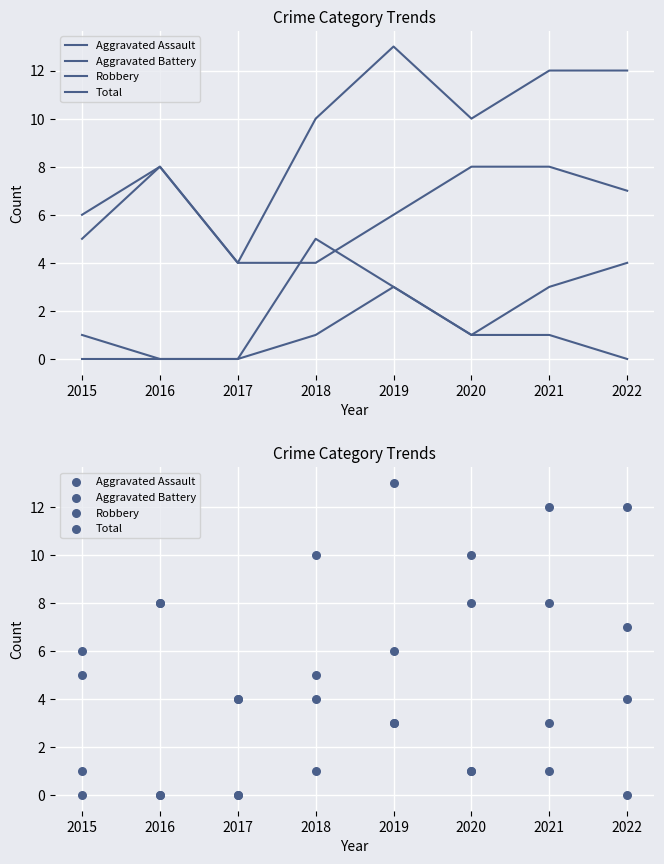

What are all the series names shown in the legend?

Aggravated Assault, Aggravated Battery, Robbery, Total